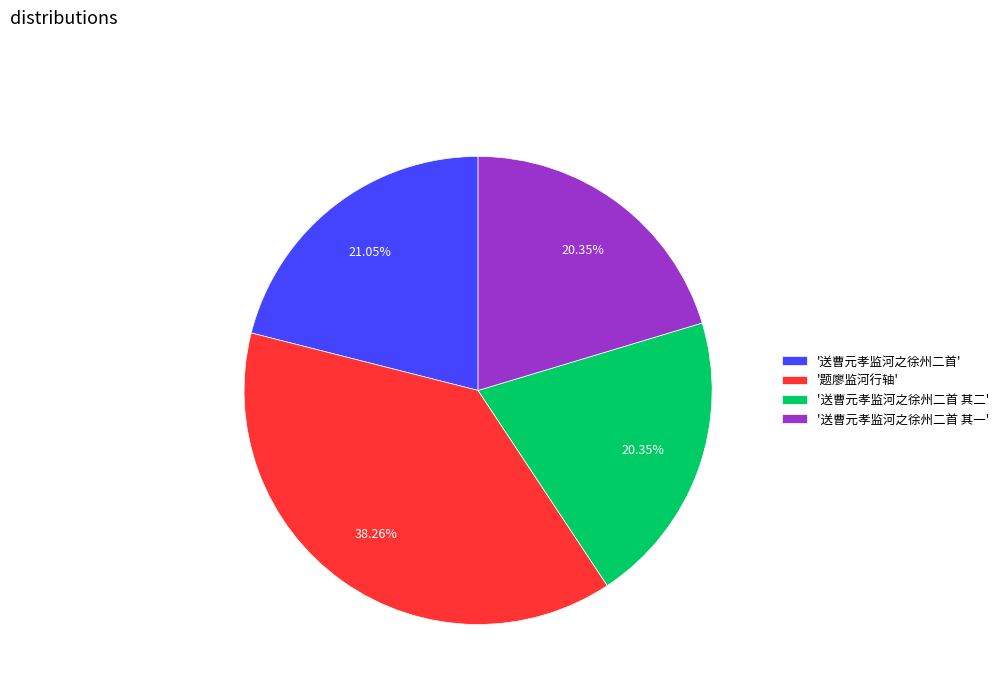

What is the largest slice in the pie chart?

'题廖监河行轴'